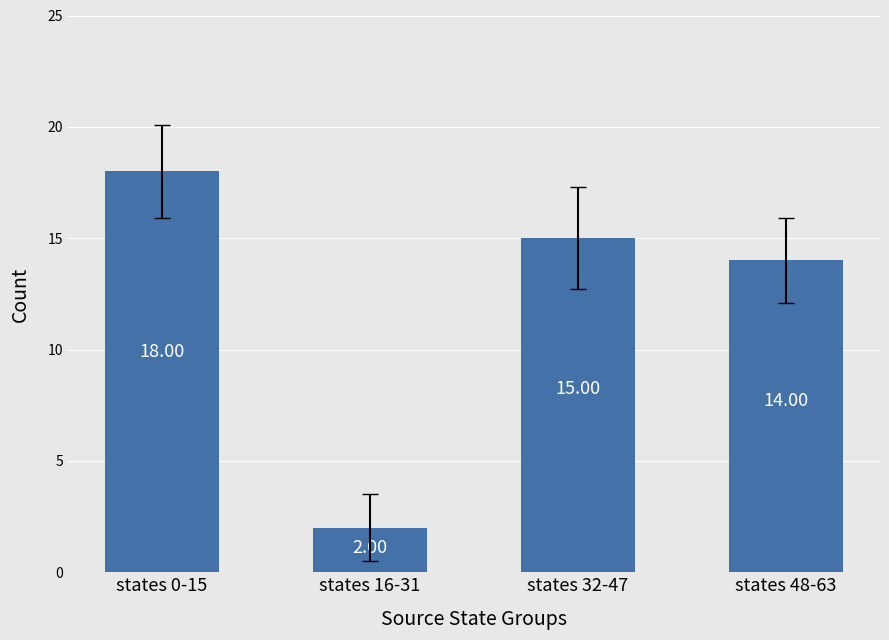

Which has a higher value, states 0-15 or states 48-63?

states 0-15